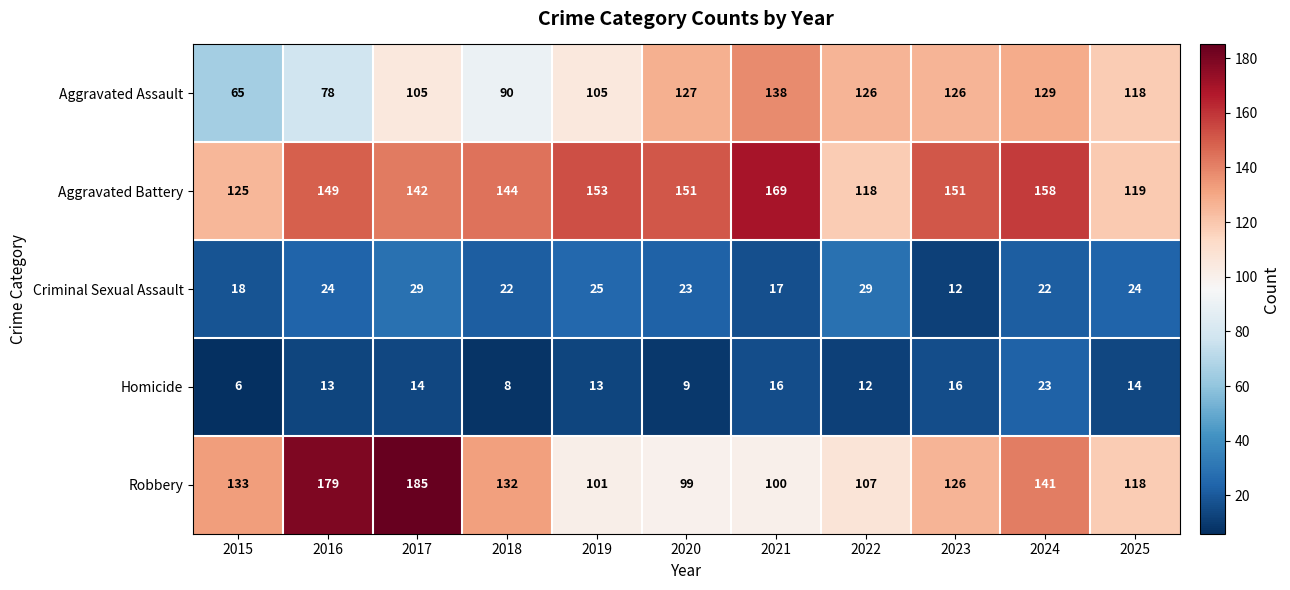

Is it true that Aggravated Assault equals 138 at 2021?

True